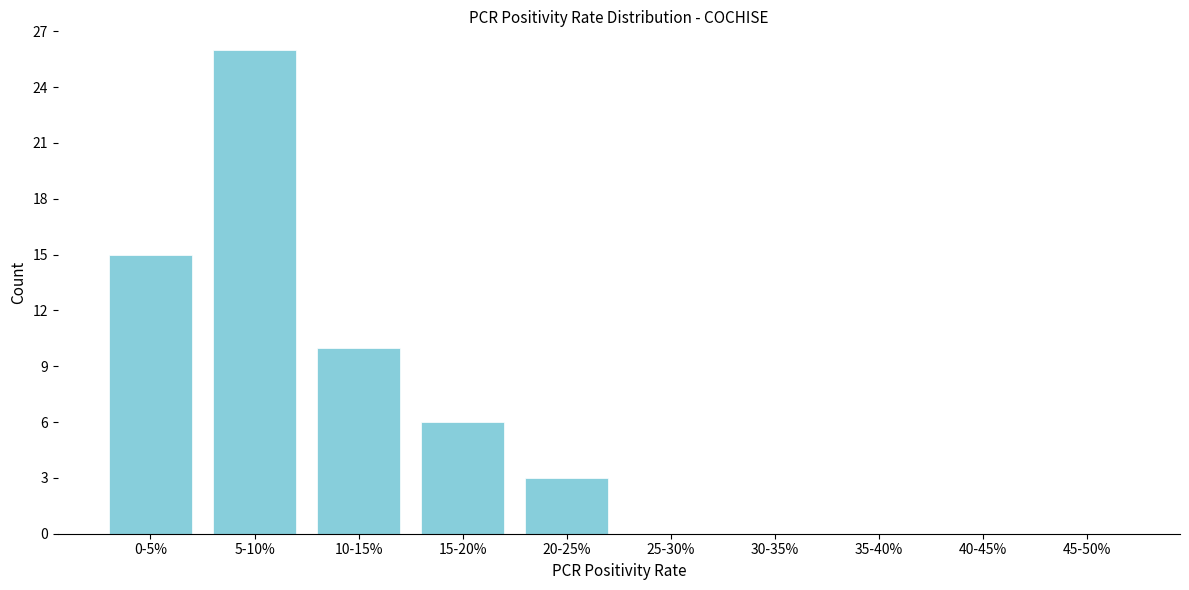

Reading left to right, transcribe all the data shown in this chart.

0-5%=15	5-10%=26	10-15%=10	15-20%=6	20-25%=3	25-30%=0	30-35%=0	35-40%=0	40-45%=0	45-50%=0